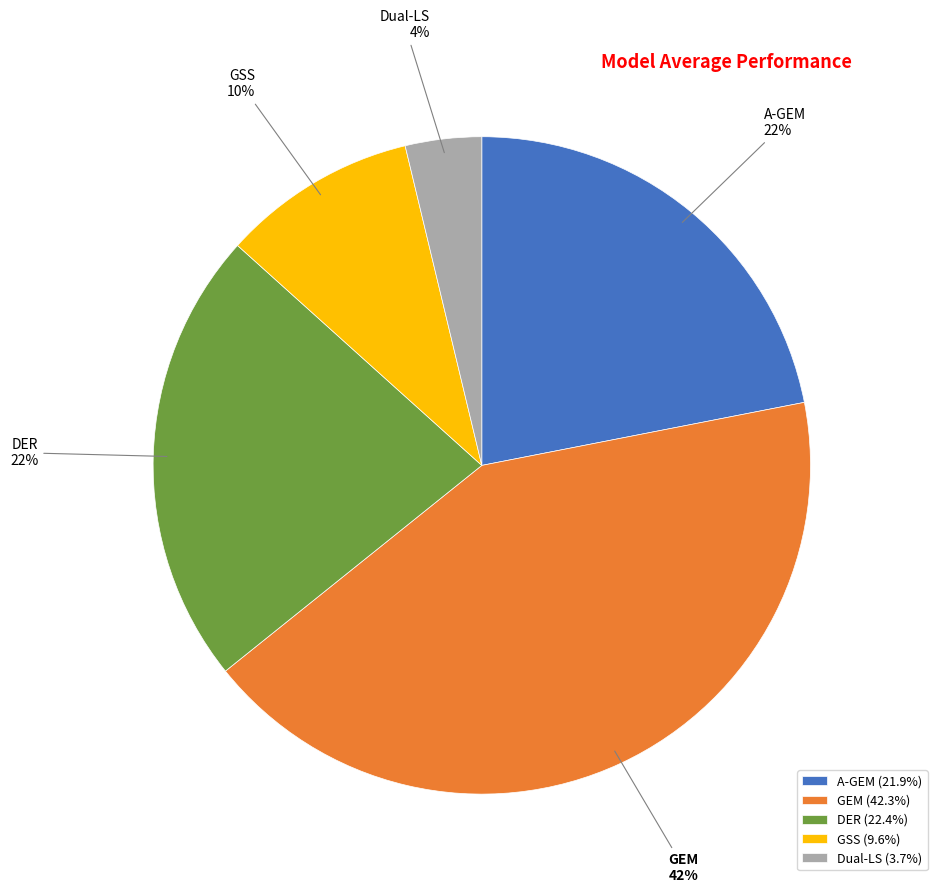

Is the sum of GEM and GSS greater than half?

Yes